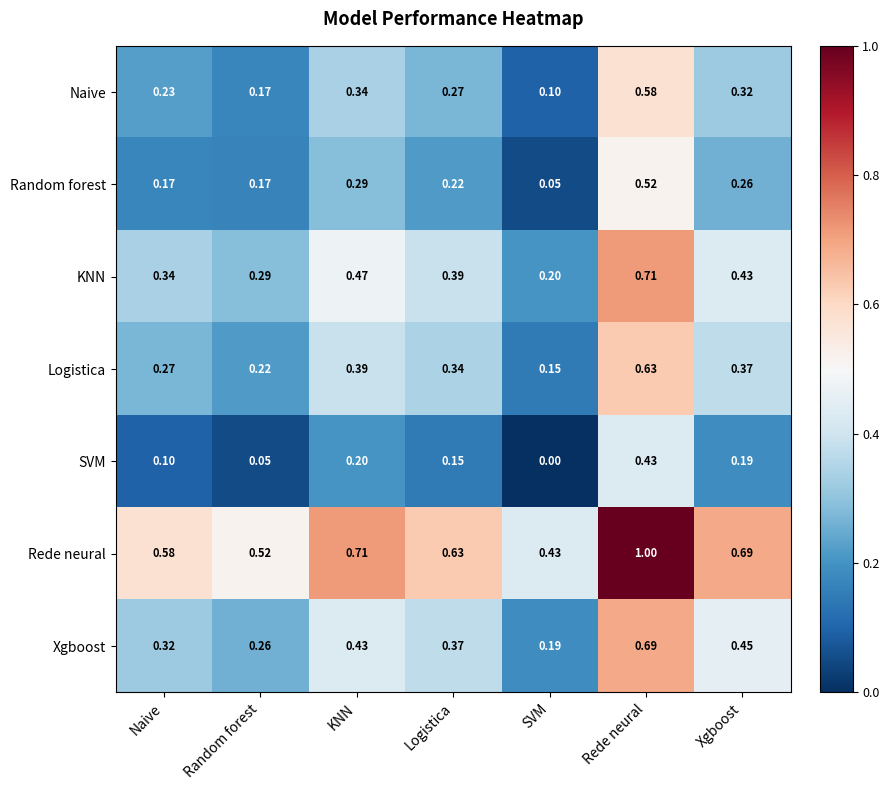

What is the total value across all series at Xgboost?

2.7